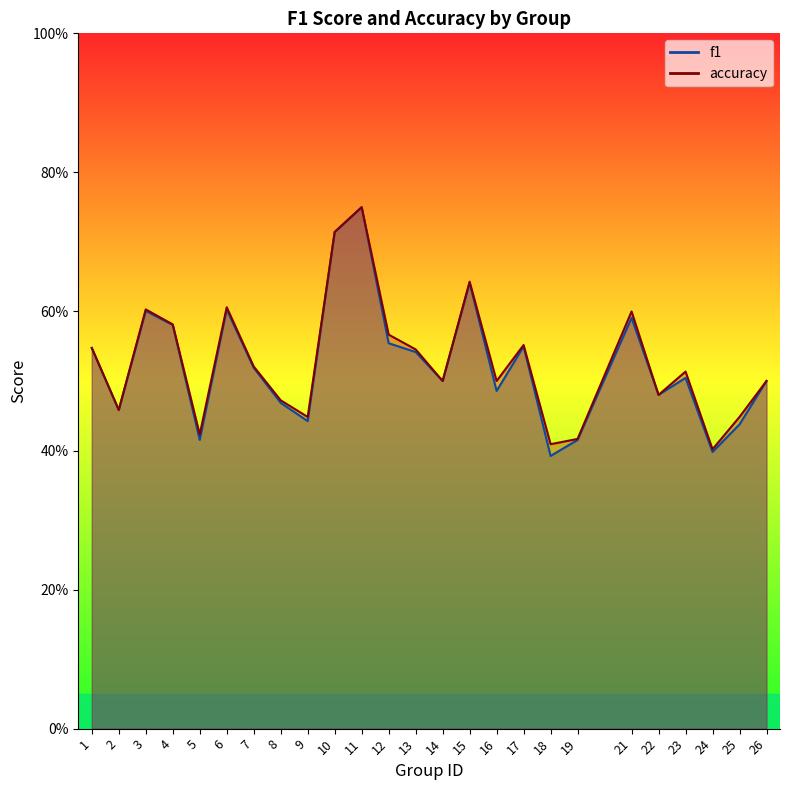

Which label corresponds to the smallest value in the chart?

18